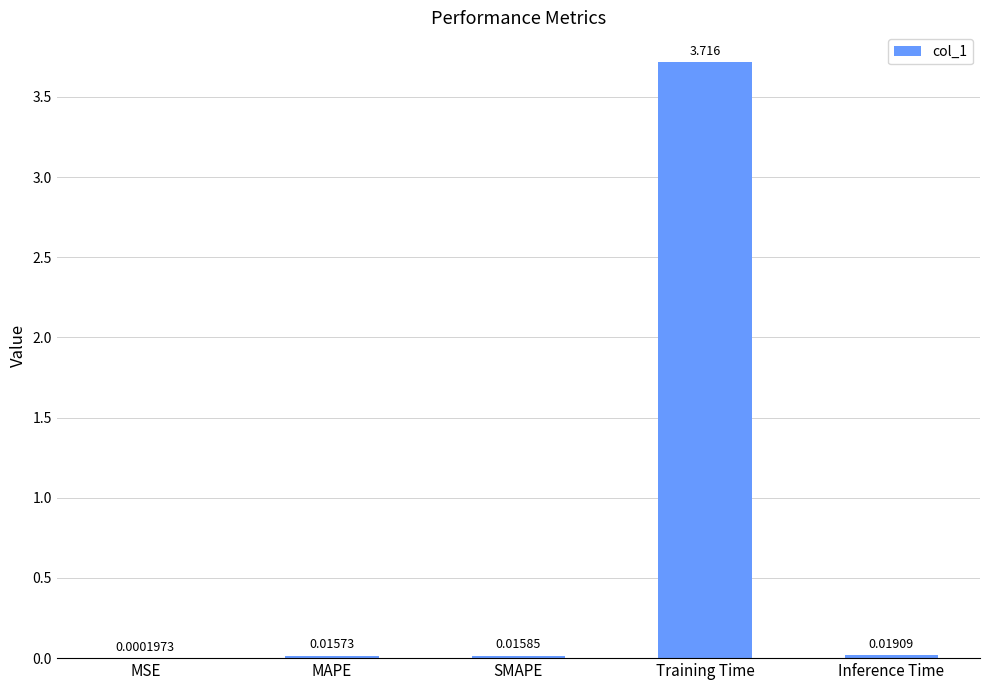

Where is the data nearest to the value 1?

Inference Time